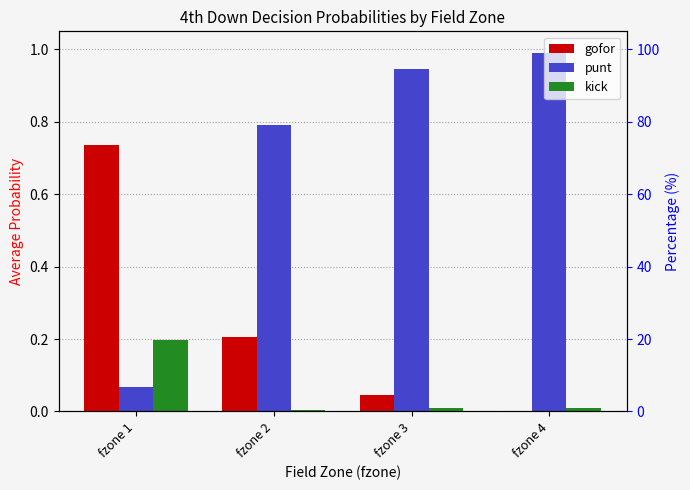

What is the difference between the highest and lowest values at fzone 4?

1.0